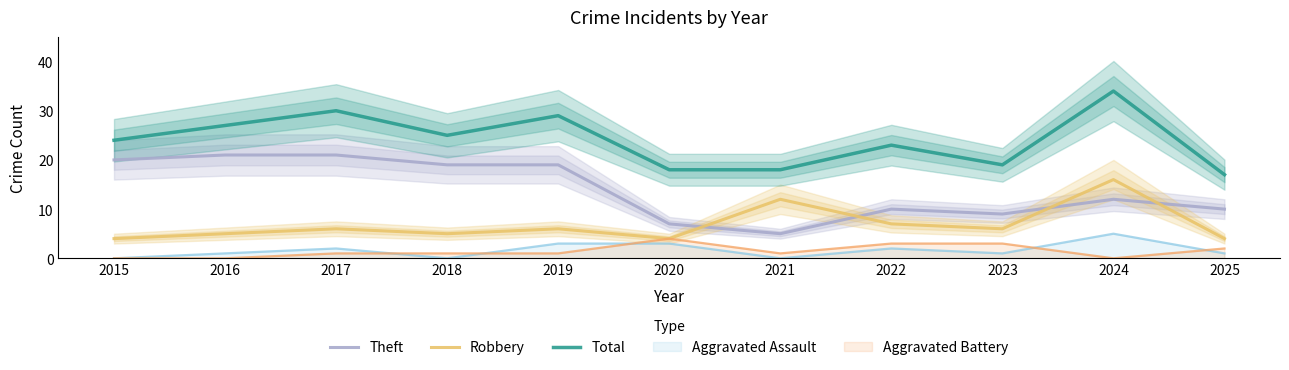

What are all the series names shown in the legend?

Theft, Robbery, Total